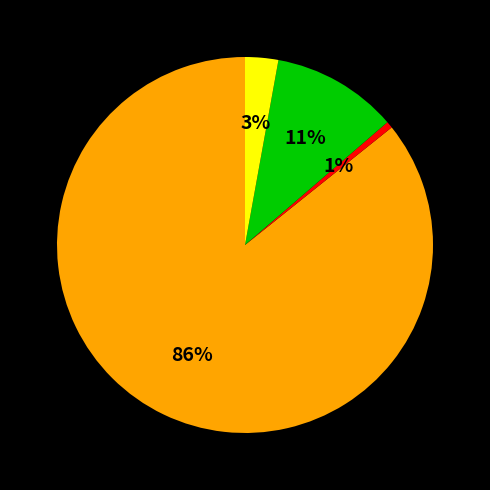

To the nearest percent, what is the average slice percentage?

25%